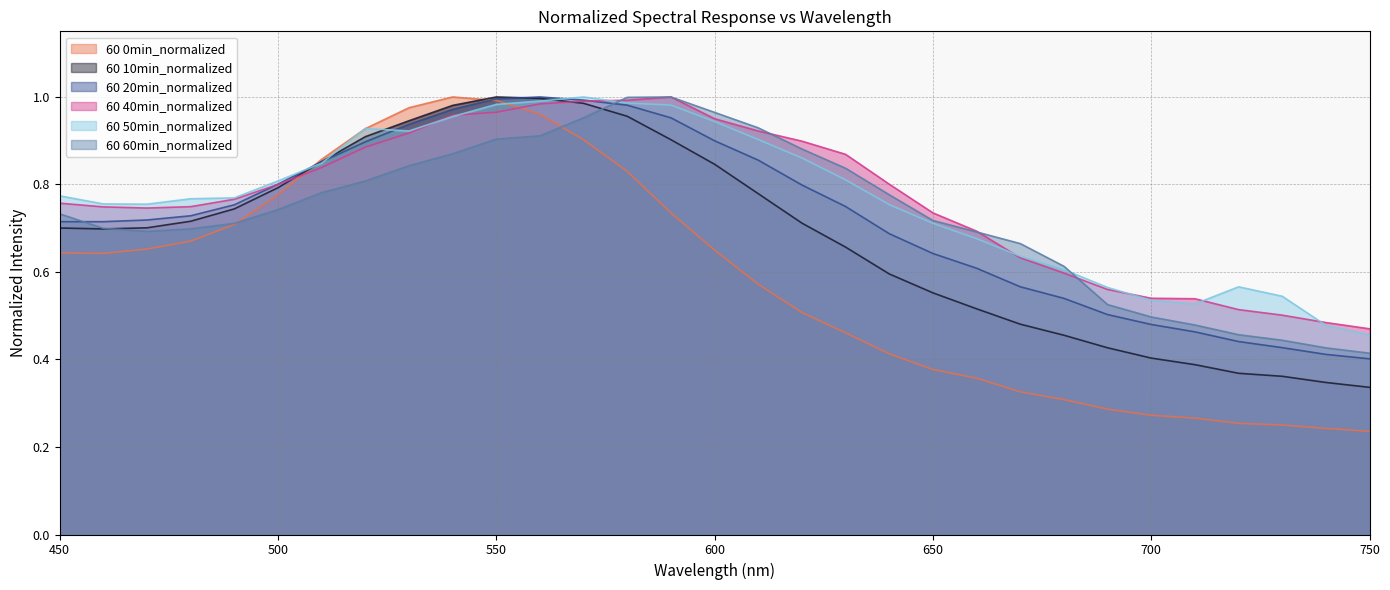

List the labels in order of 60 20min_normalized value, smallest first.

750, 740, 730, 720, 710, 700, 690, 680, 670, 660, 650, 640, 450, 460, 470, 480, 630, 490, 620, 500, 510, 610, 520, 600, 530, 590, 540, 580, 570, 550, 560